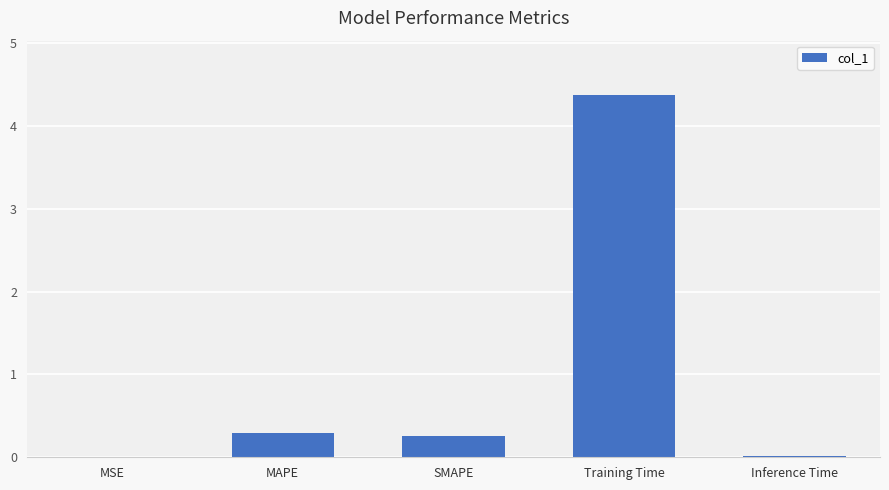

The chart shows a value of 0.0 at MSE. True or false?

True